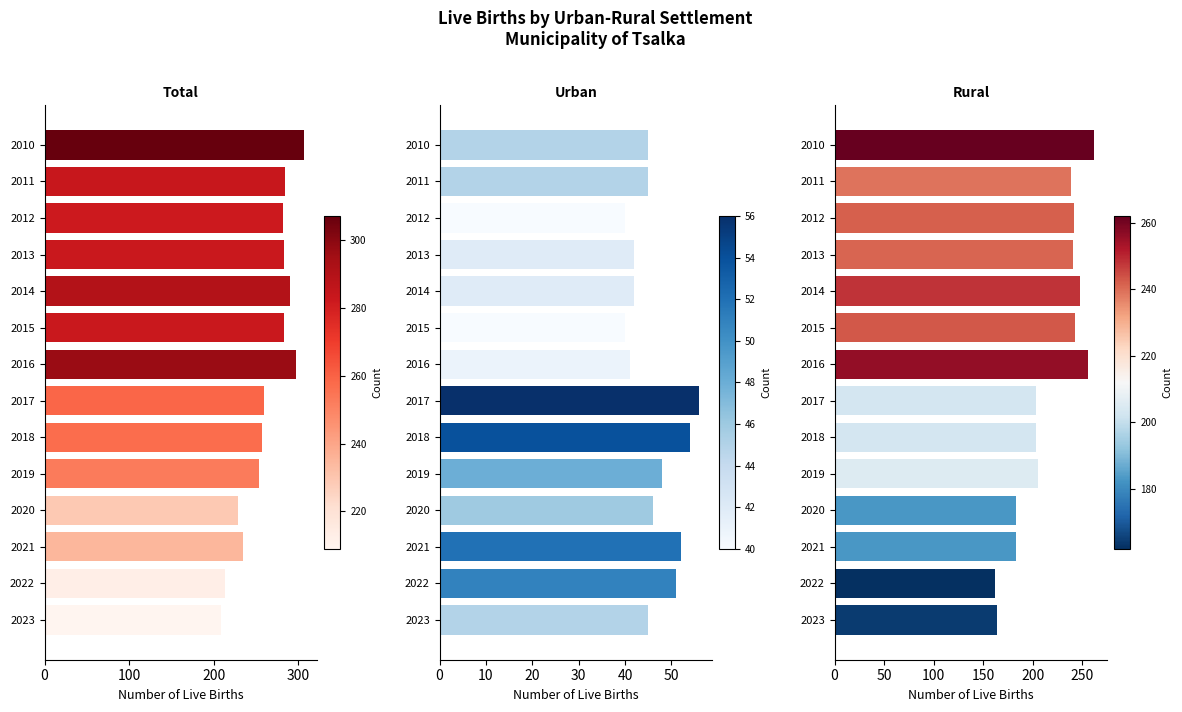

What position from the right is 10?

4